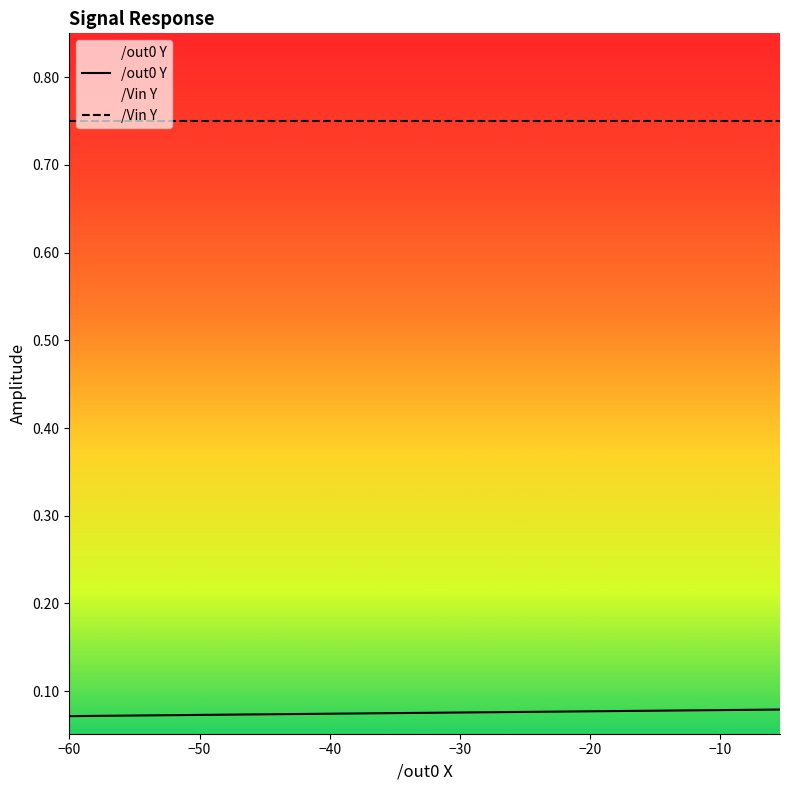

Reading left to right, what are all the values shown in this chart?

/out0 Y: 0.1	0.1	0.1	0.1	0.1	0.1	0.1	0.1	0.1	0.1	0.1	0.1	0.1	0.1	0.1	0.1	0.1	0.1	0.1	0.1	0.1	0.1	0.1	0.1	0.1	0.1	0.1	0.1	0.1	0.1	0.1	0.1	0.1	0.1	0.1	0.1	0.1	0.1	0.1	0.1
/Vin Y: 0.8	0.8	0.8	0.8	0.8	0.8	0.8	0.8	0.8	0.8	0.8	0.8	0.8	0.8	0.8	0.8	0.8	0.8	0.8	0.8	0.8	0.8	0.8	0.8	0.8	0.8	0.8	0.8	0.8	0.8	0.8	0.8	0.8	0.8	0.8	0.8	0.8	0.8	0.8	0.8